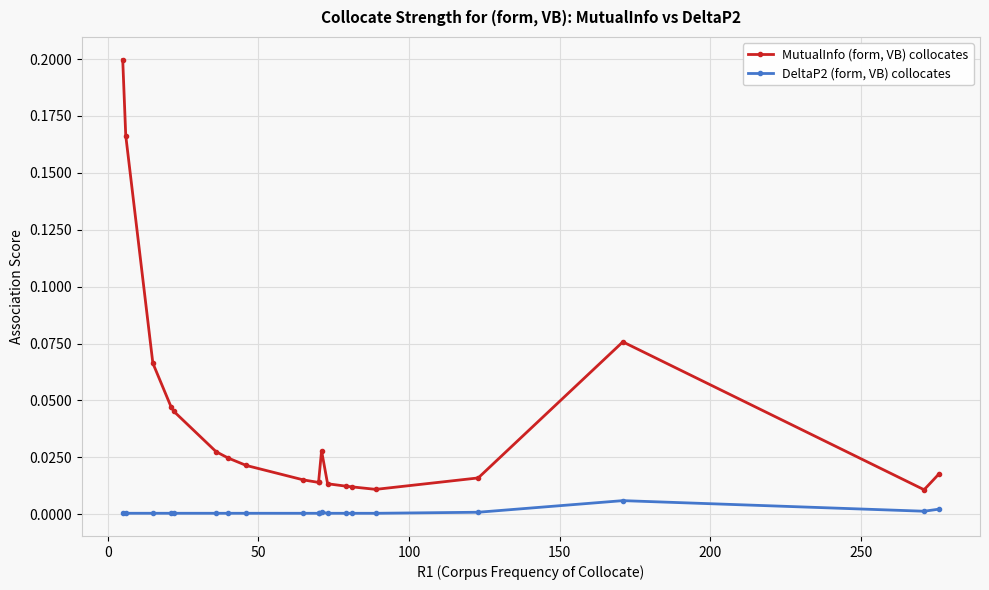

How many data points does each series have?

20